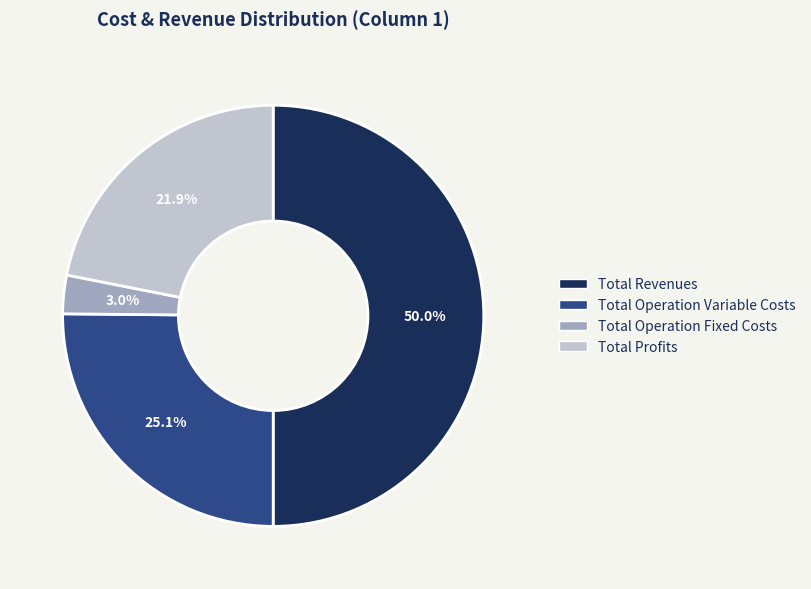

Approximately how many times larger is the value at Total Revenues compared to Total Profits?

2.3